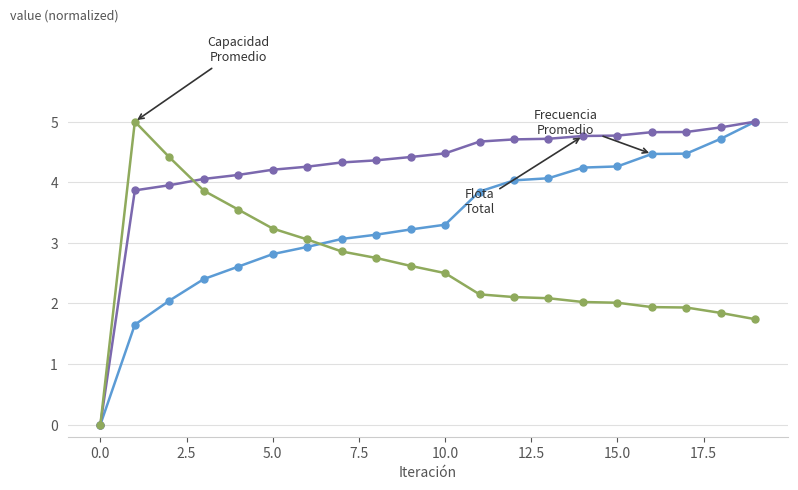

What is the greatest value displayed?

5.0